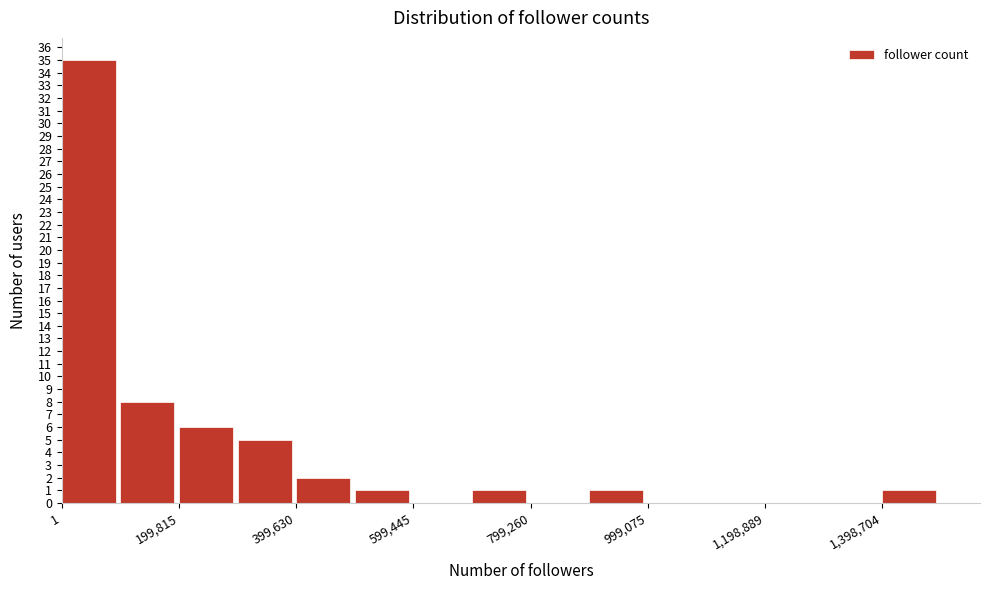

How tall is the bar that spans 700000 to 800000 on the x-axis? Neither the bar edges nor the heights are printed on the chart, so give them approximately, as read against the axes.

1